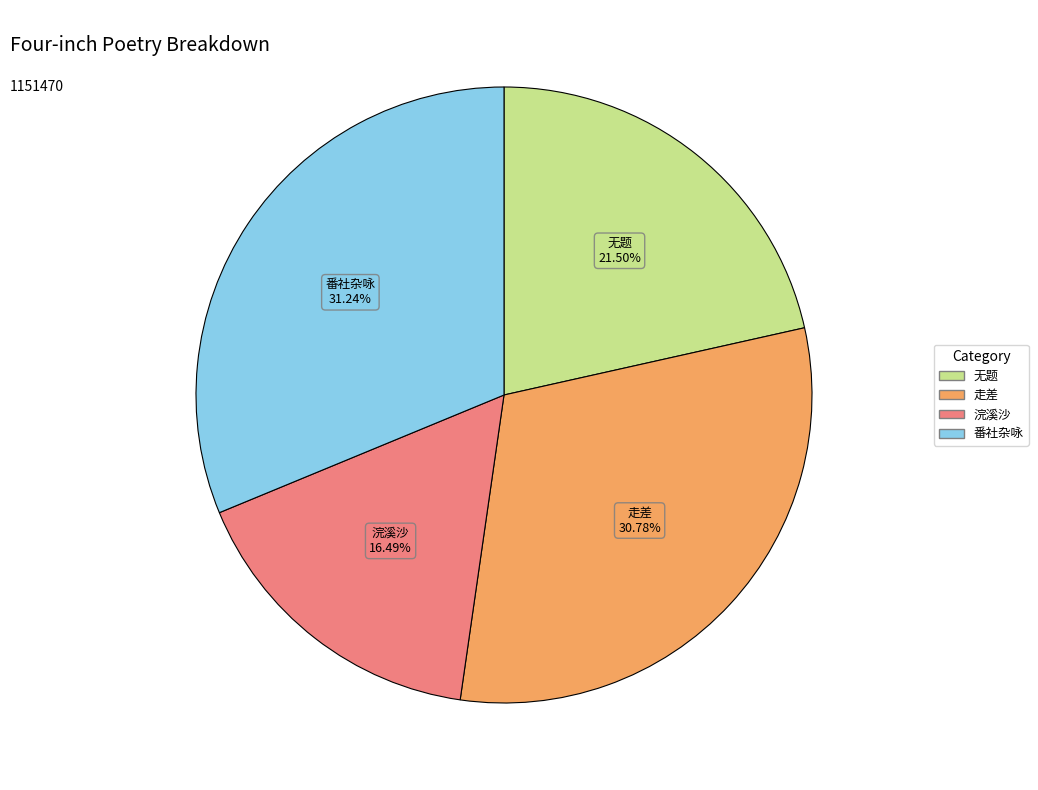

Is there a majority slice in this chart?

No